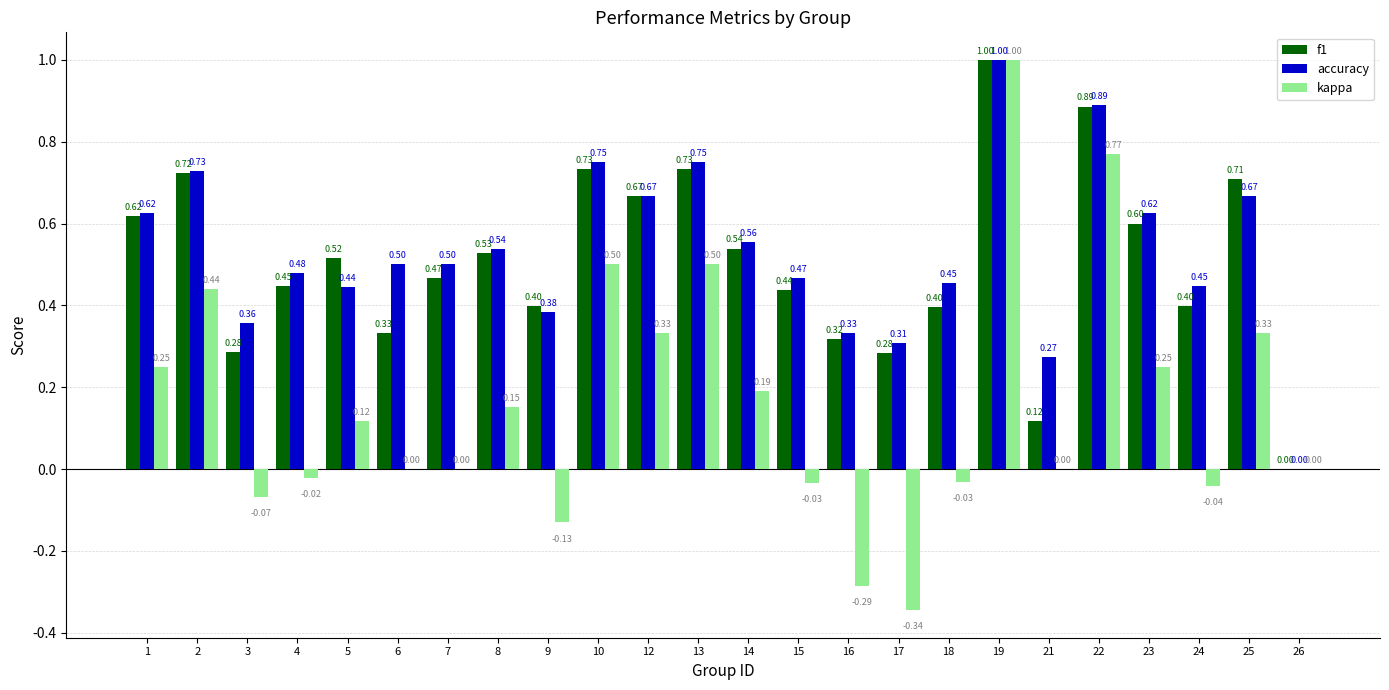

Is the value of kappa at 2 greater than the value of f1 at 18?

Yes